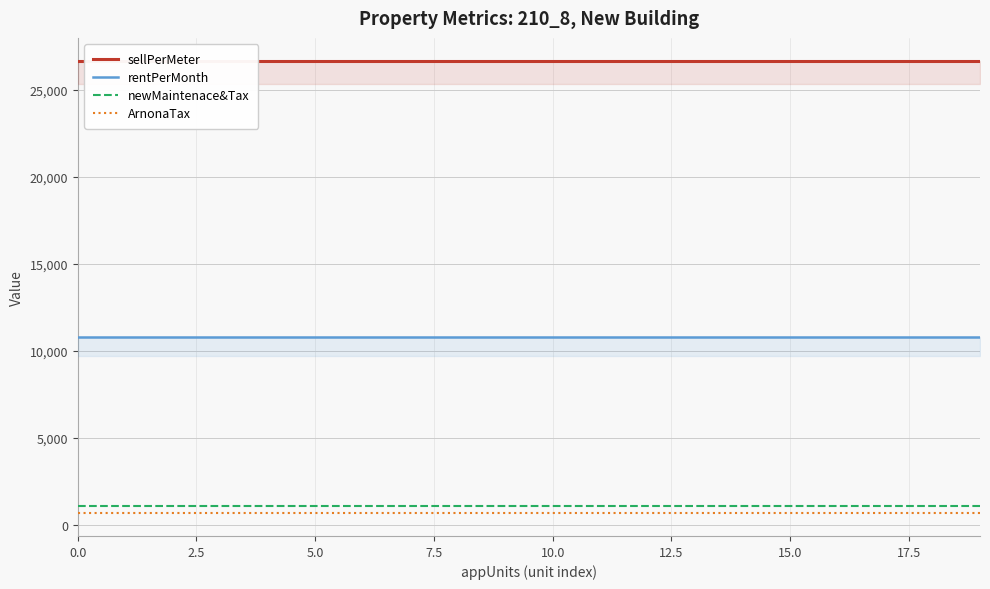

What are all the series names shown in the legend?

sellPerMeter, rentPerMonth, newMaintenace&Tax, ArnonaTax